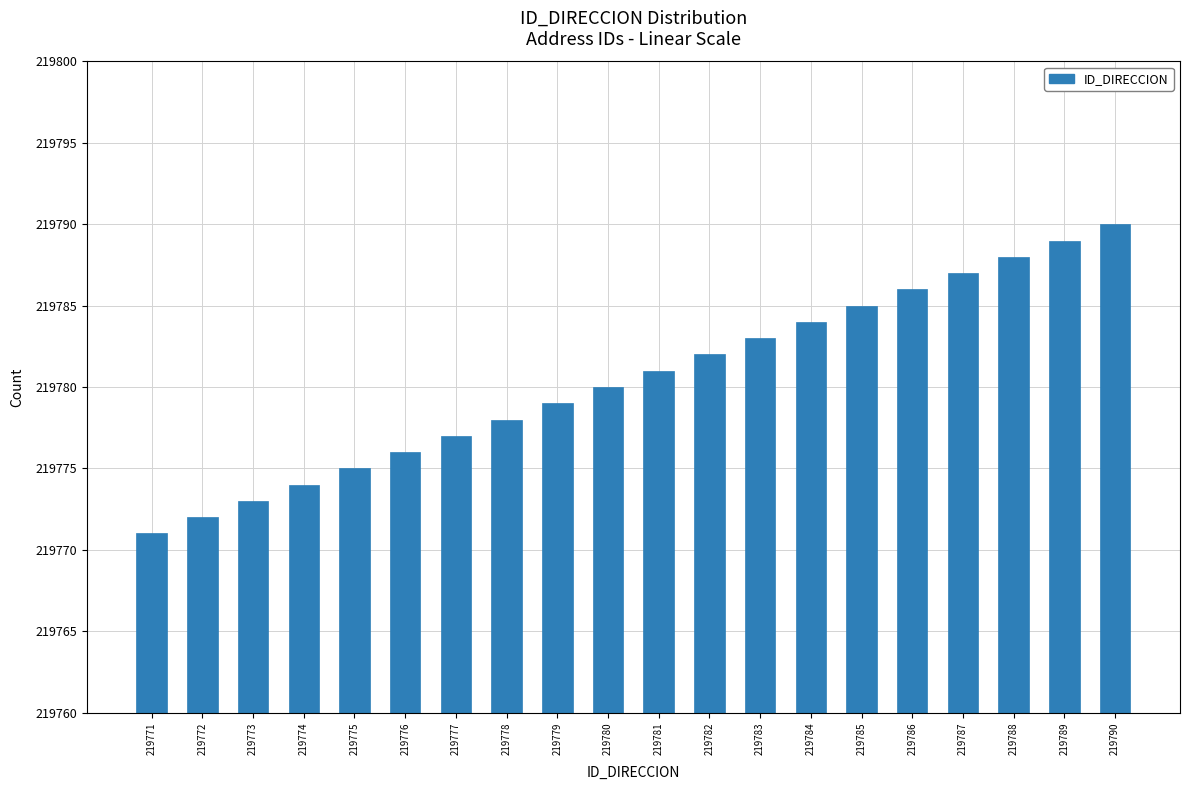

Reading right to left, what are all the values shown in this chart?

219790	219789	219788	219787	219786	219785	219784	219783	219782	219781	219780	219779	219778	219777	219776	219775	219774	219773	219772	219771